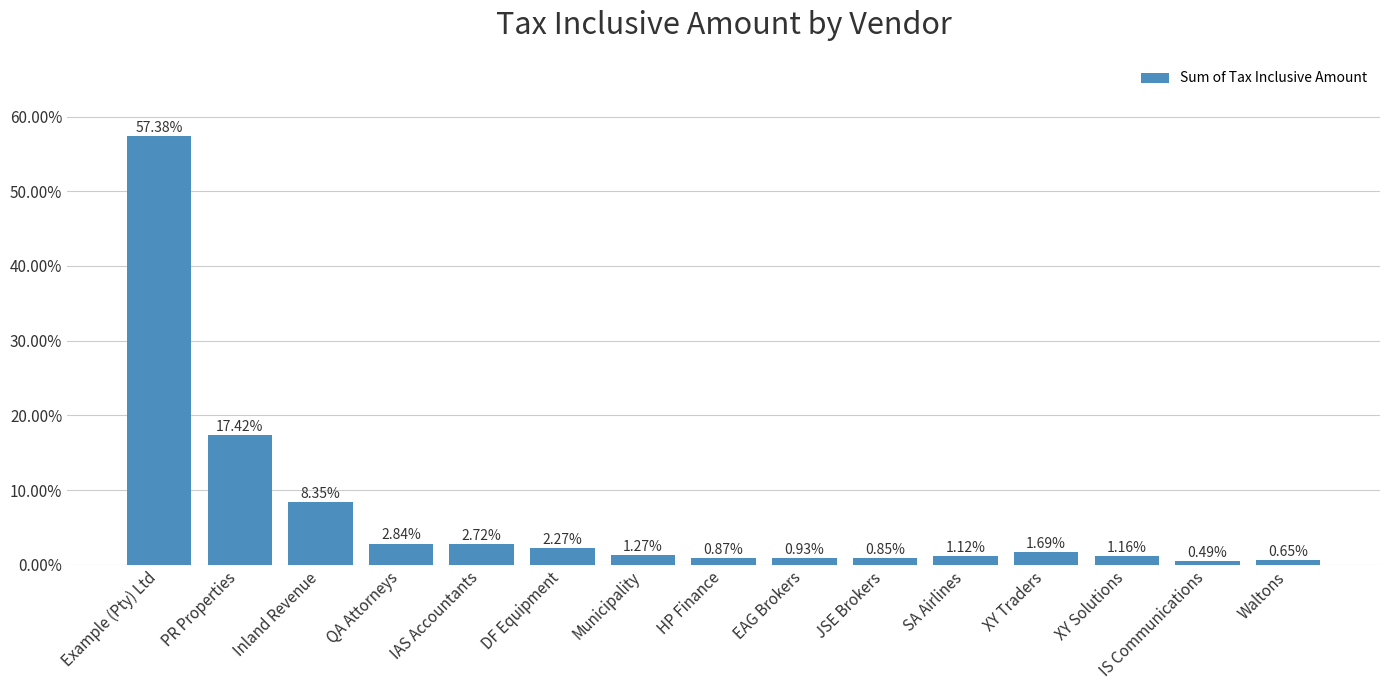

Between Example (Pty) Ltd and XY Solutions, which is larger?

Example (Pty) Ltd